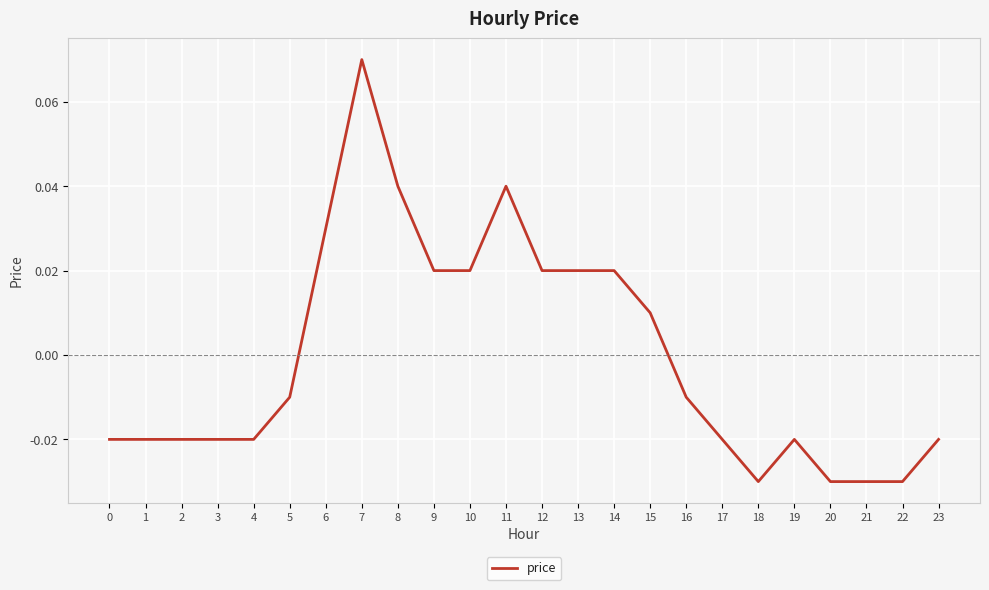

How many lines are shown in the chart?

1